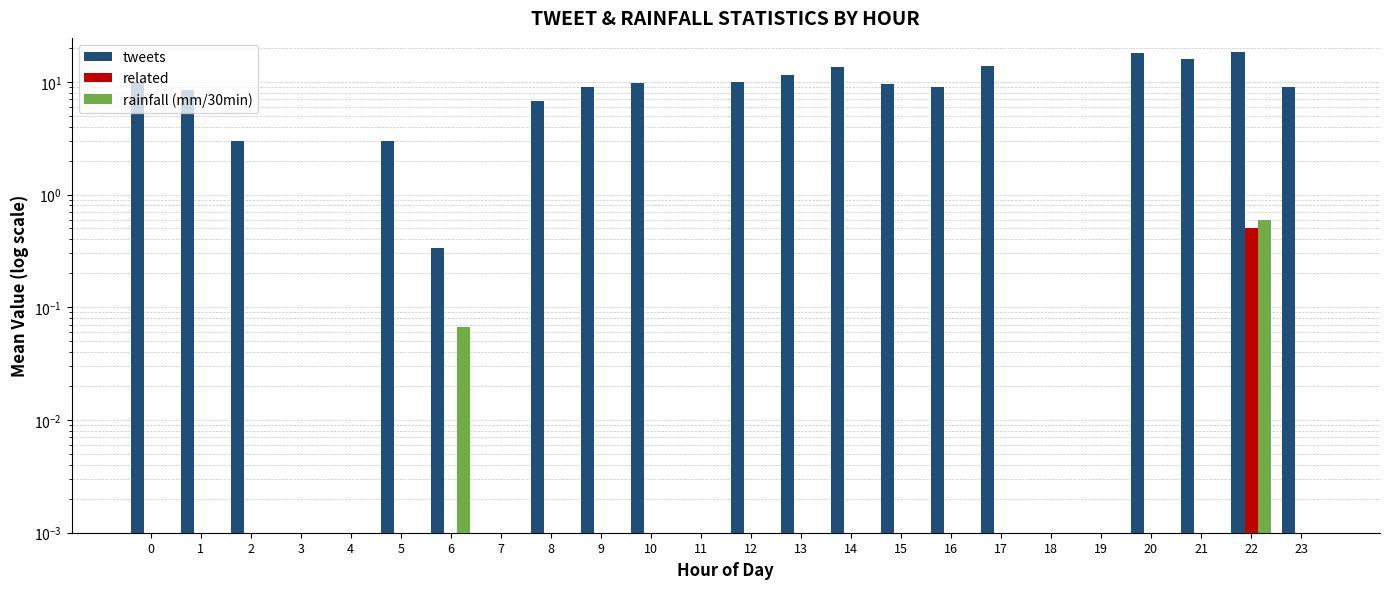

How many bars are there in each group?

3